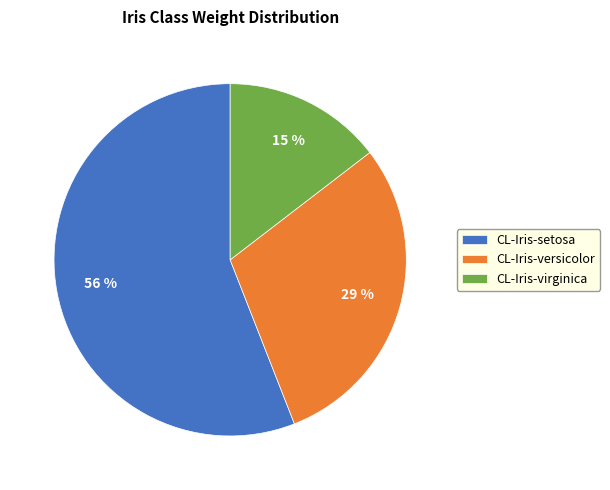

What percentage is the CL-Iris-setosa slice, to the nearest percent?

56%